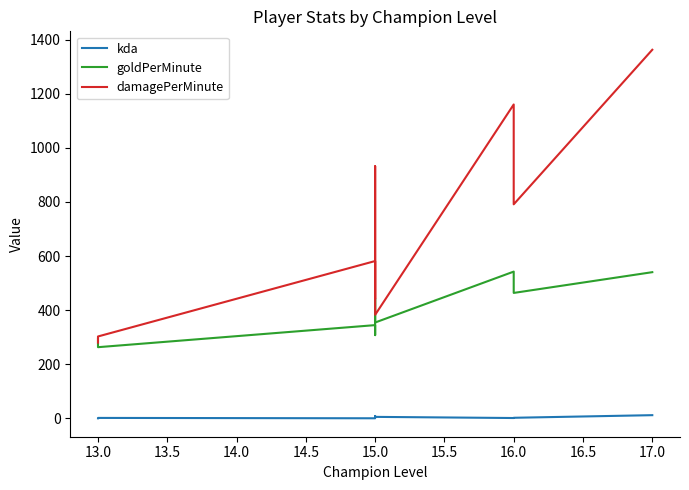

What is the minimum value shown in the chart?

0.4